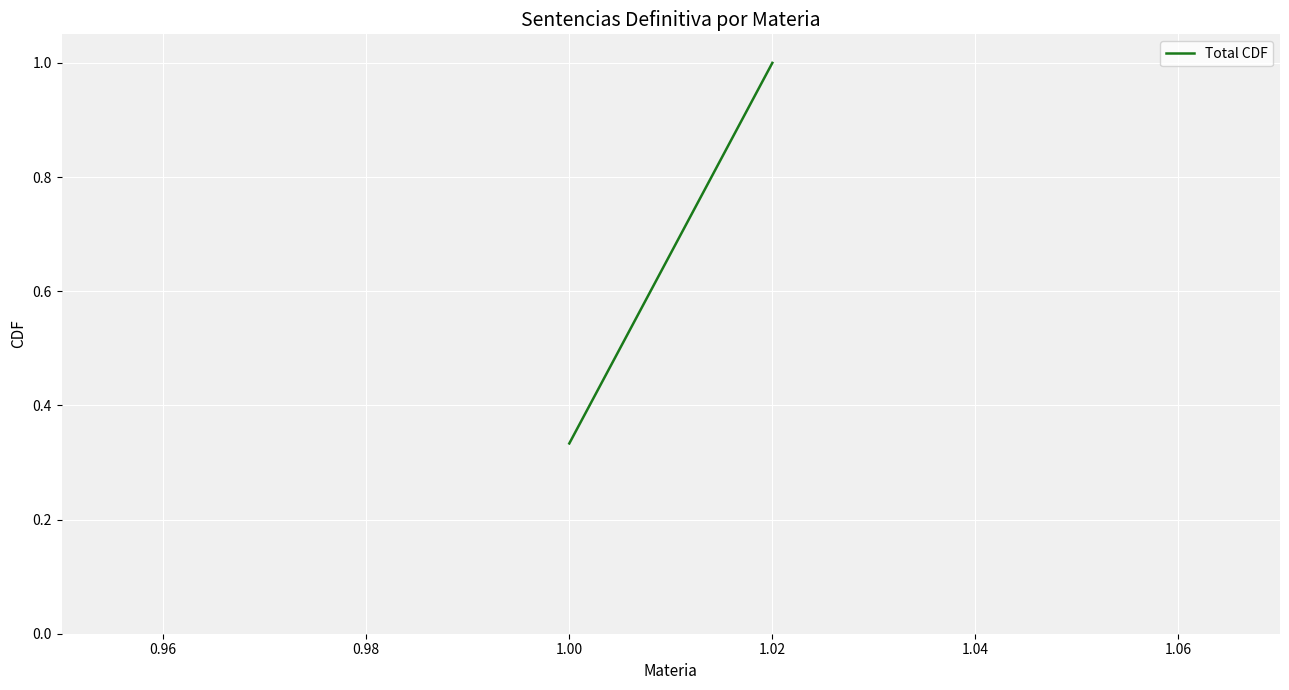

Does the chart have visible grid lines?

Yes